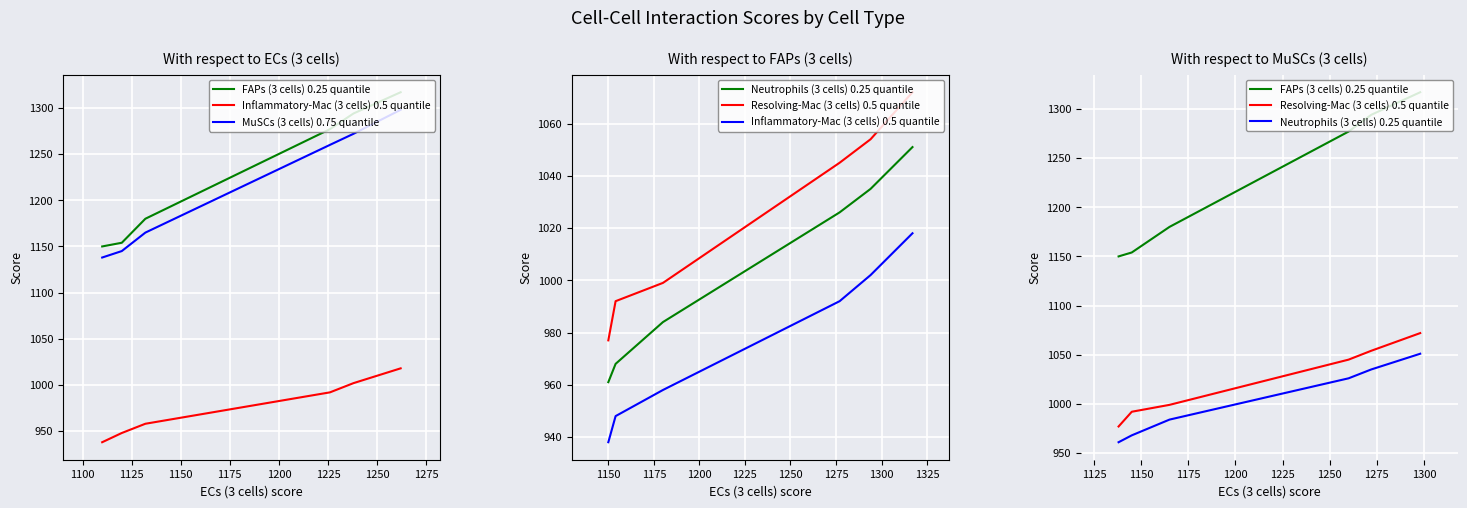

What is the minimum value shown in the chart?

938